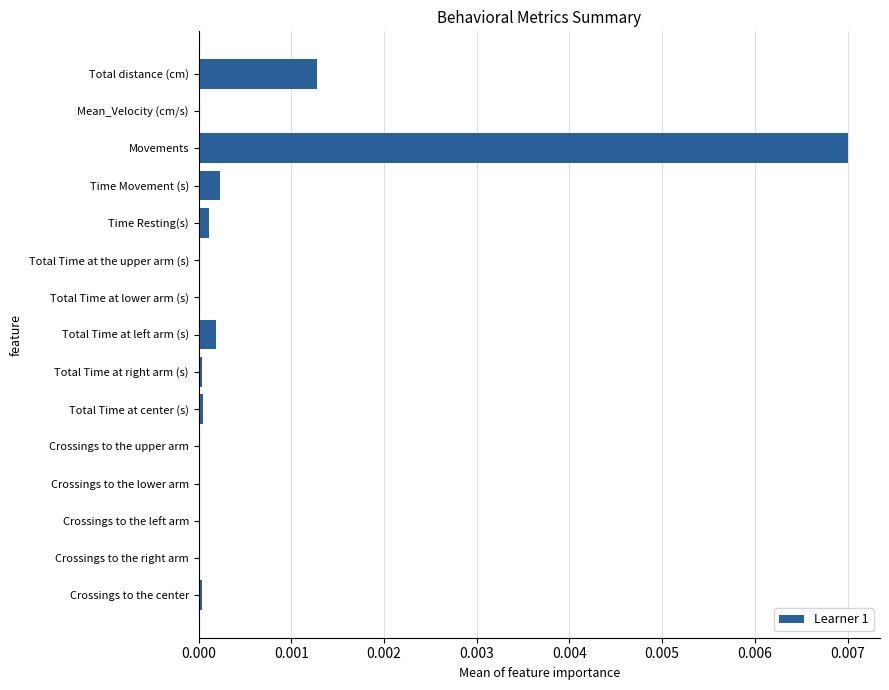

Is it true that the value at Crossings to the left arm is 0.0?

True